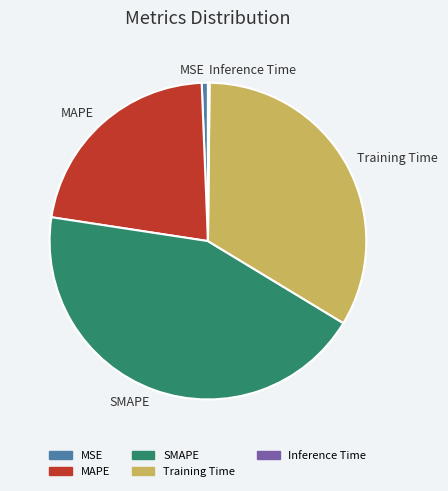

What is the ratio of the value at Training Time to the value at SMAPE?

0.8